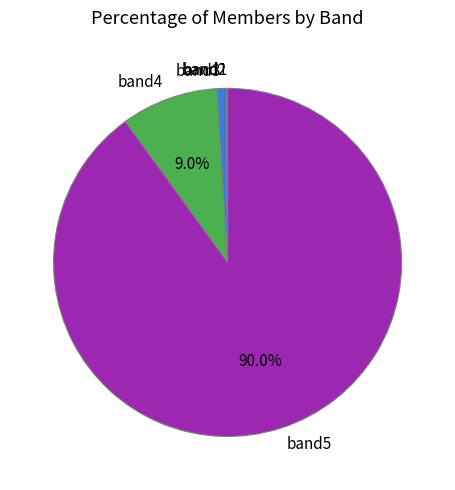

What is the largest slice in the pie chart?

band5